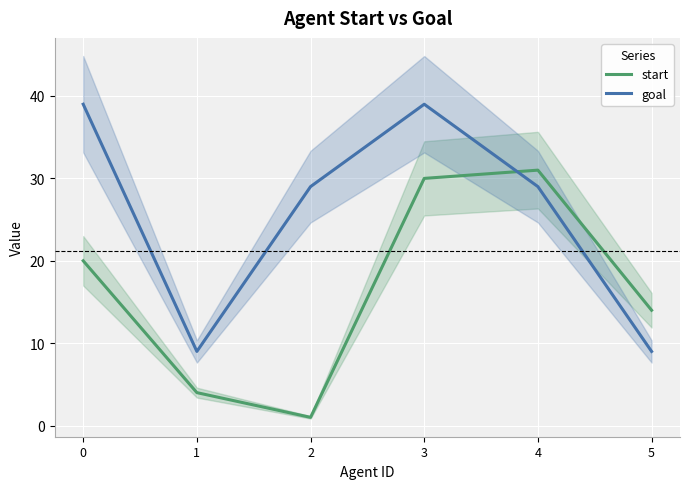

After their last crossing, which series has the higher values: start or goal?

start